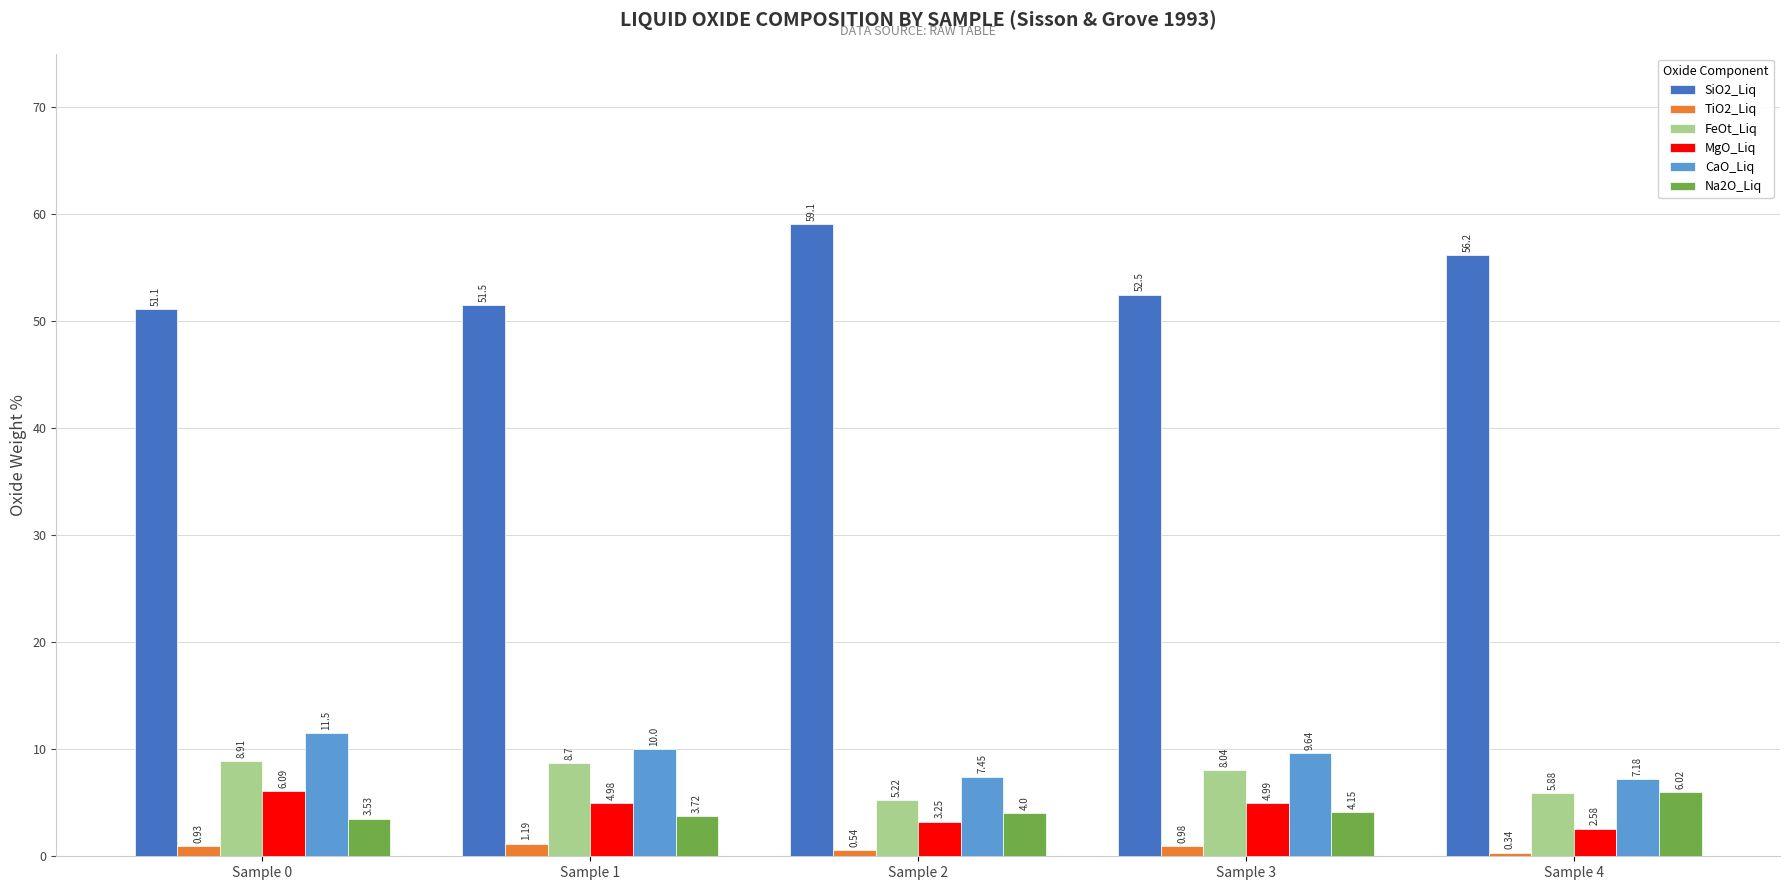

At which label does SiO2_Liq first exceed 52?

Sample 2